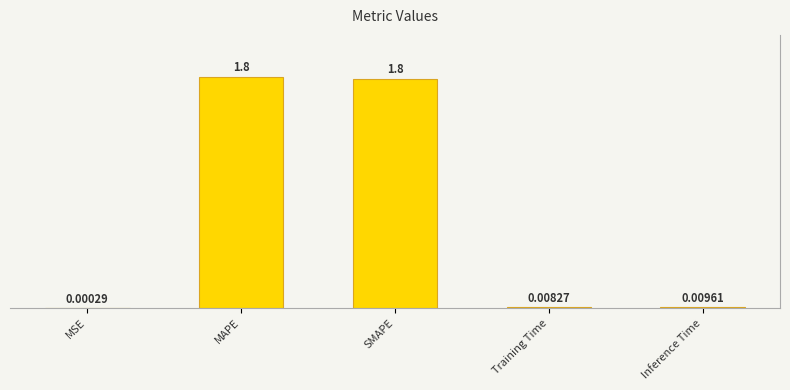

Is it true that the value at MSE is 0.0?

True